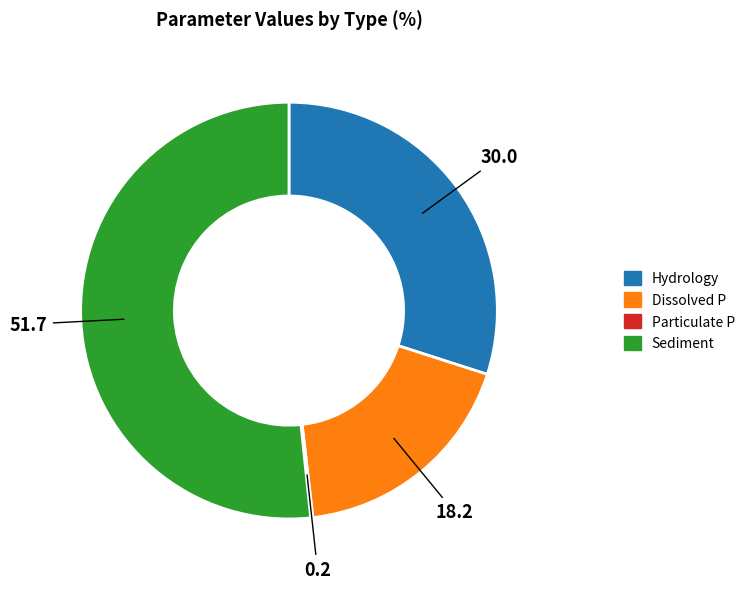

Does any single category account for the majority?

Yes